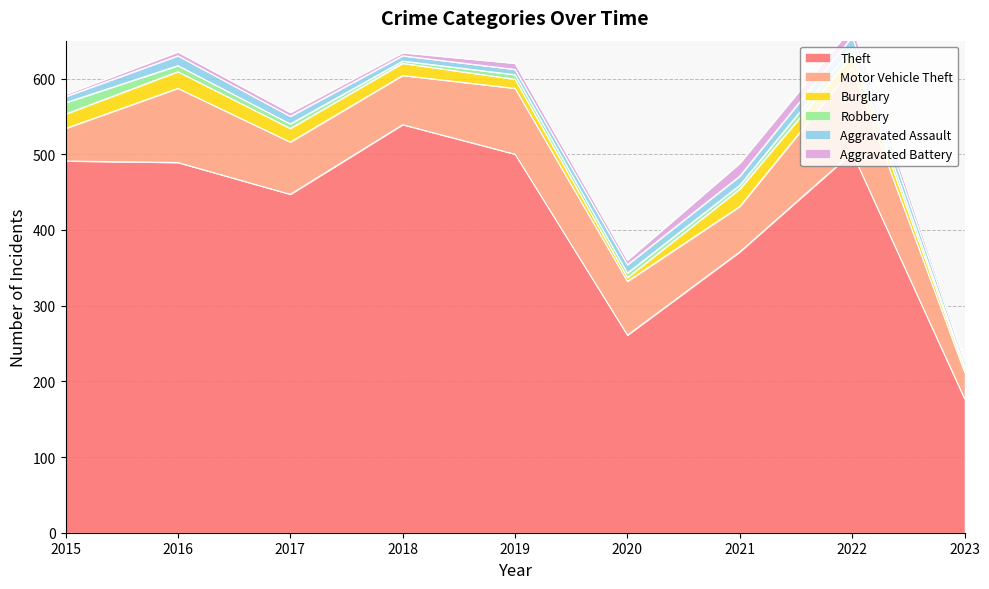

Where does the Motor Vehicle Theft series first go above 69?

2016